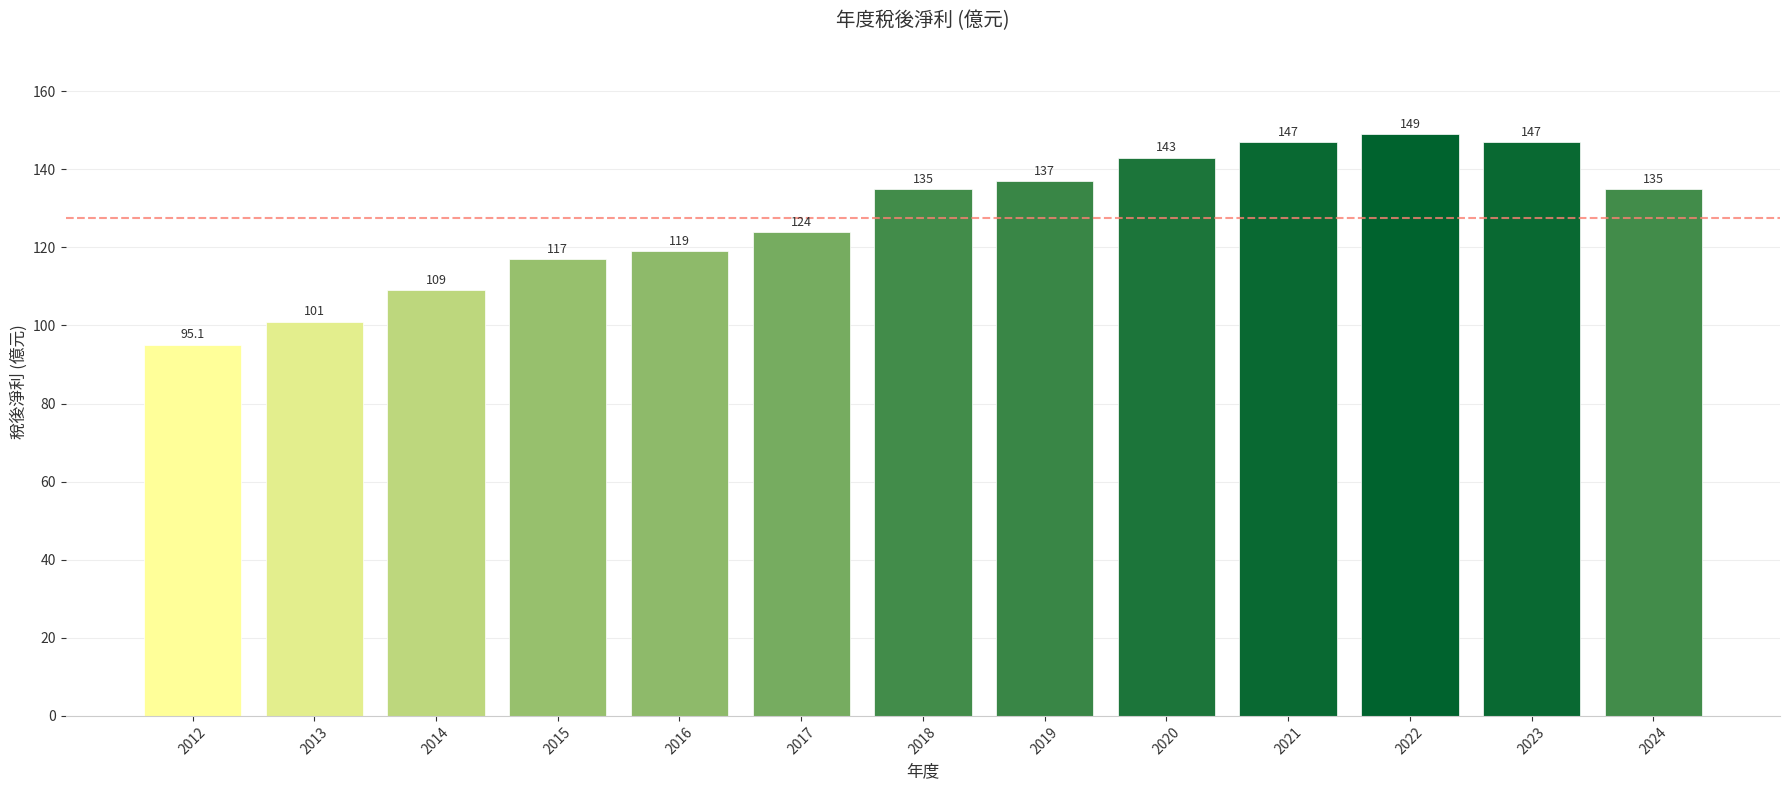

The value at 2018 is 242.1. True or false?

False